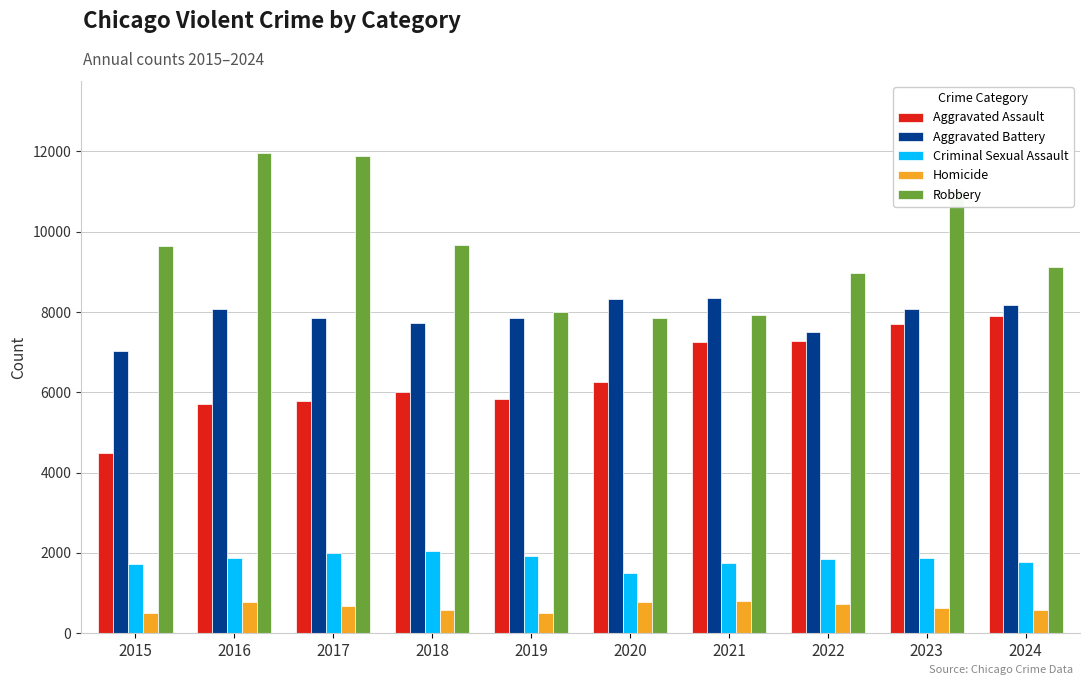

Read the Criminal Sexual Assault value at 2018.

2052